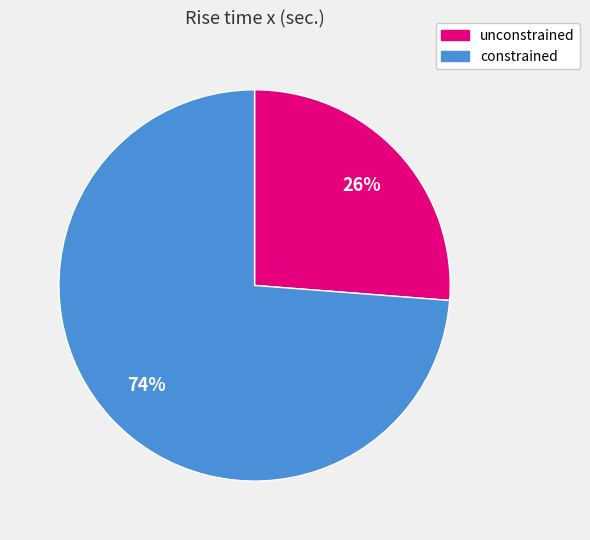

Is the sum of constrained and unconstrained greater than half?

Yes